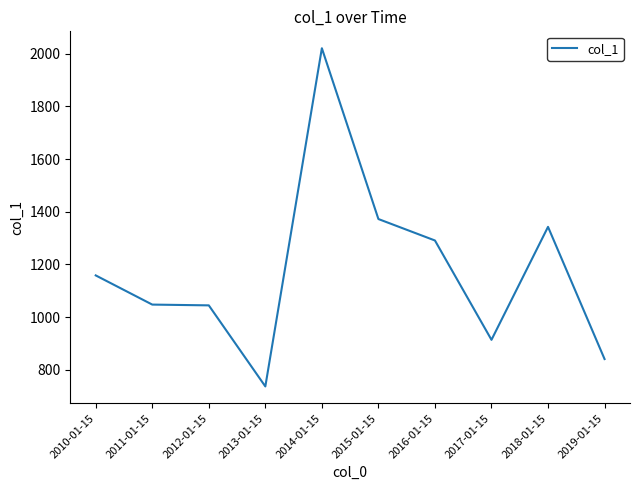

What is the difference between the values at 2012-01-15 and 2019-01-15?

203.7